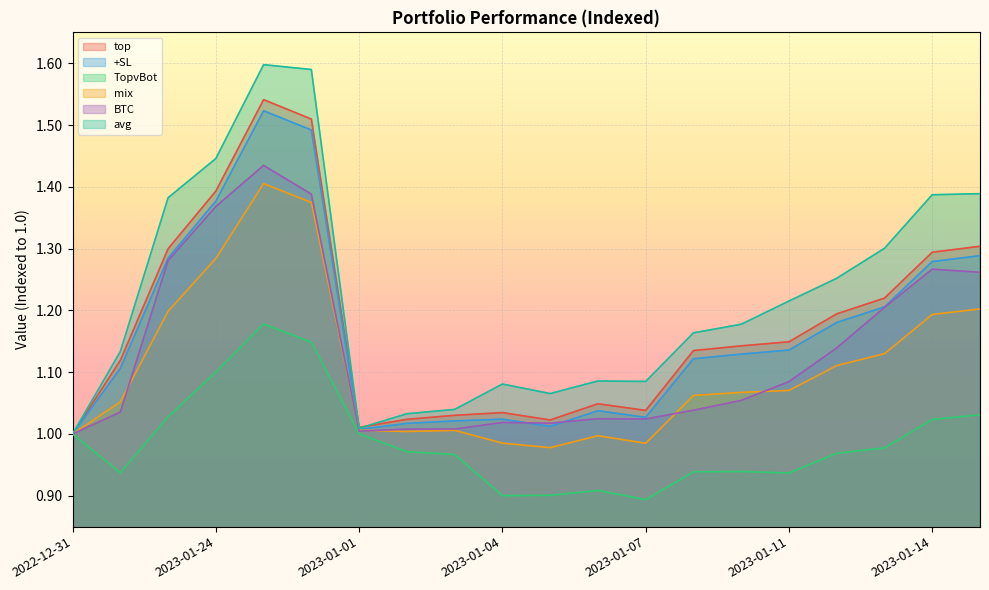

Where is the first local minimum for top?

2023-01-01